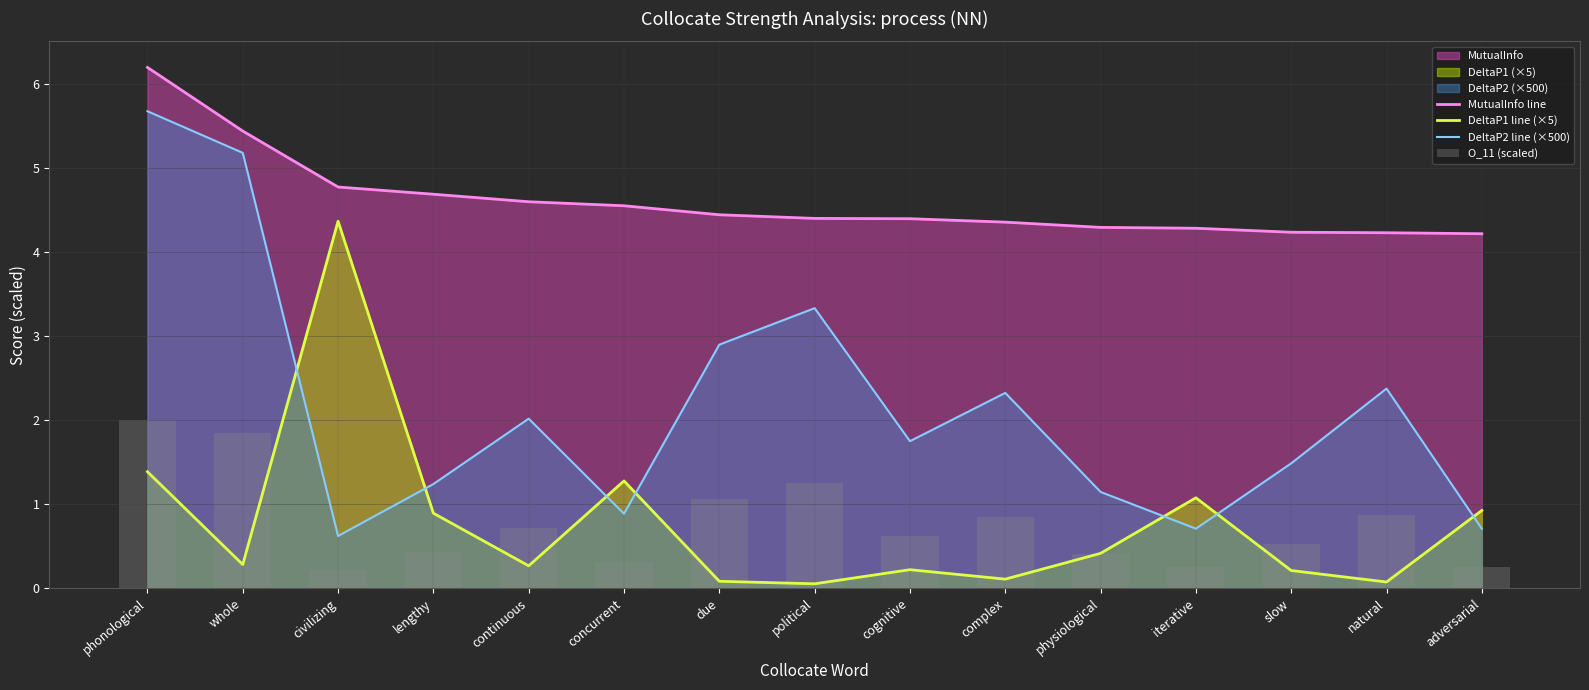

What is the sum of all O_11 (scaled) values?

11.6